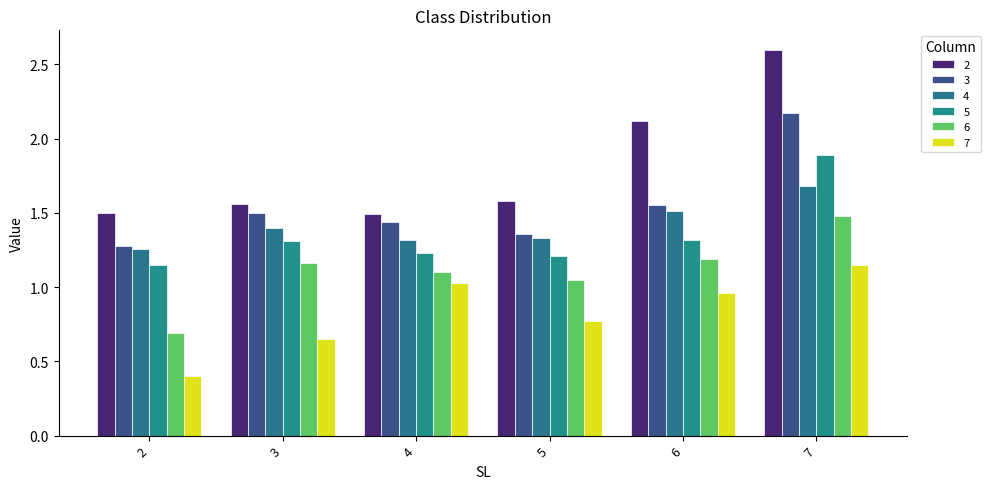

Which has a higher value, 3 or 4?

3